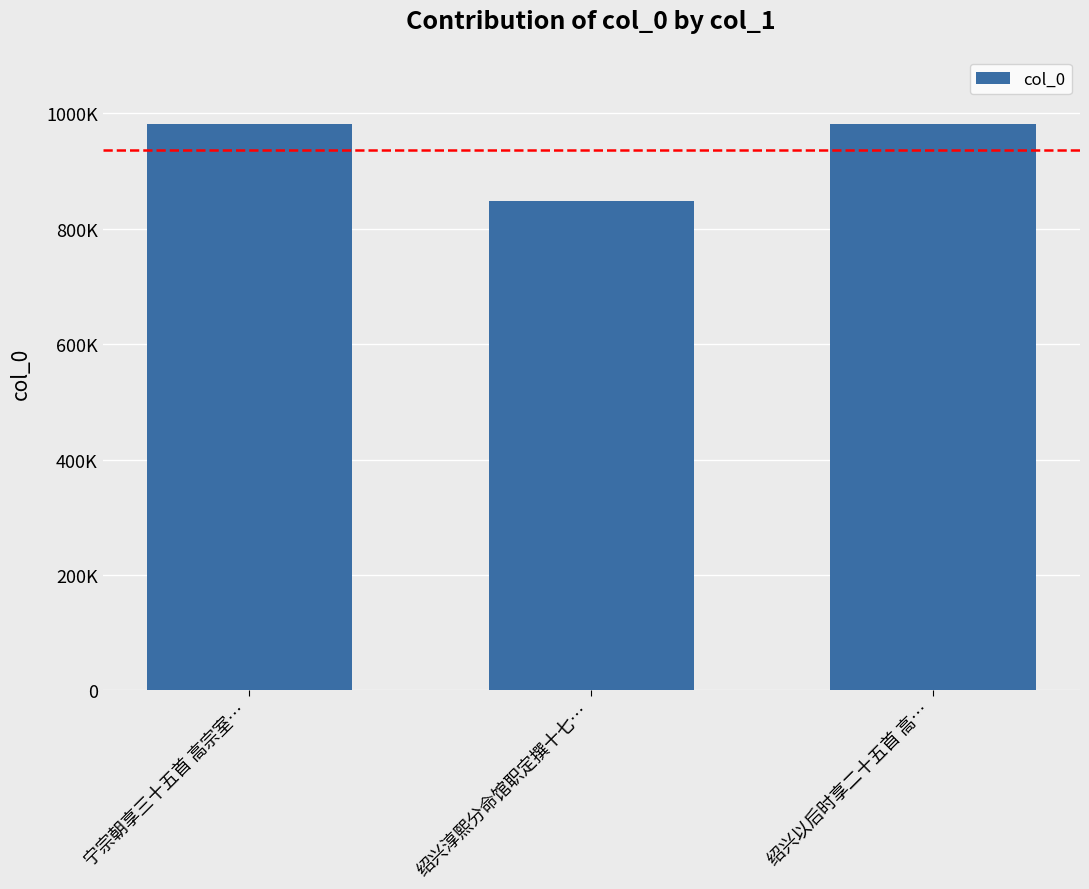

Does the chart contain any negative values?

No